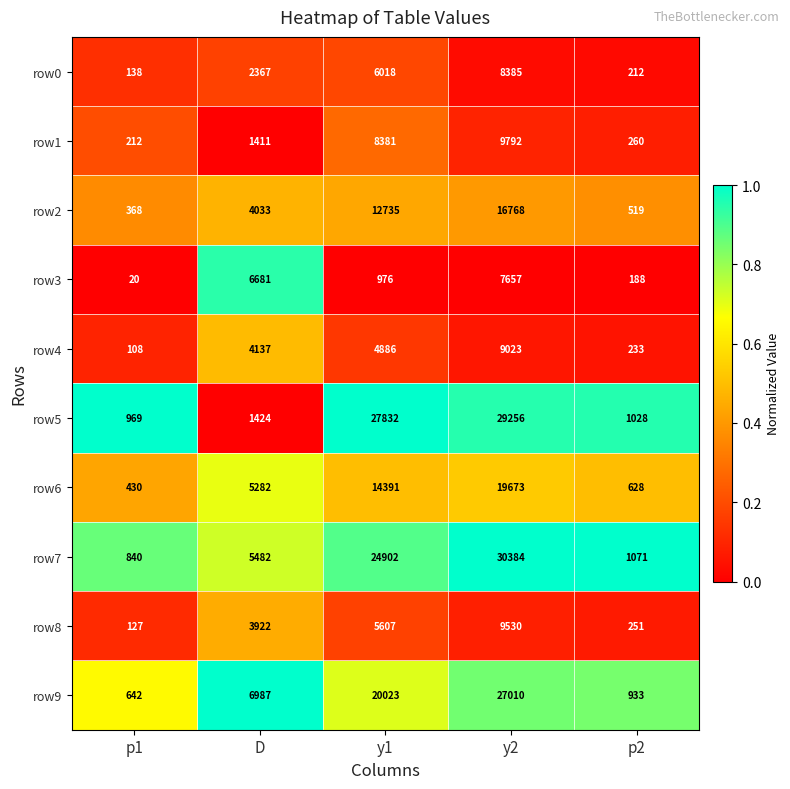

Where is row5 nearest to the value 15112?

y1